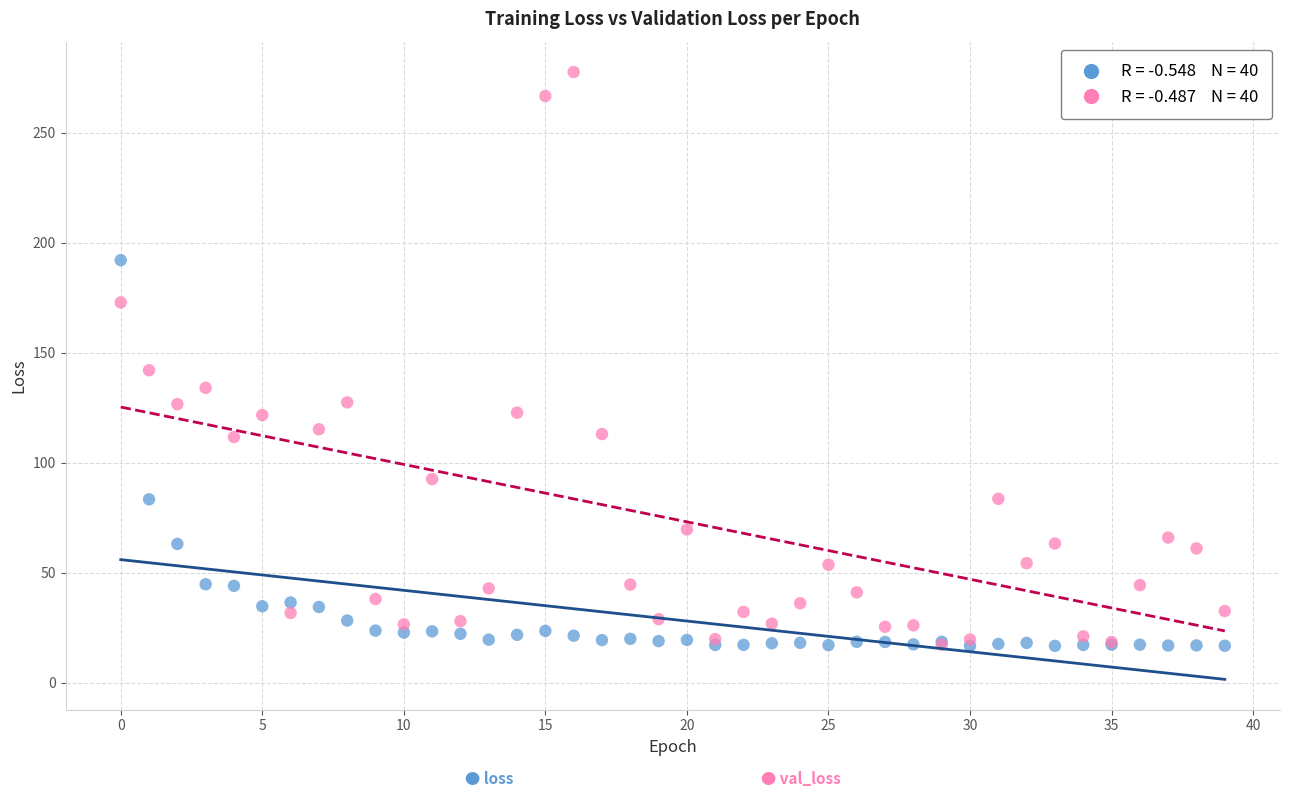

Across all series, what Y value is closest to 147?

142.1